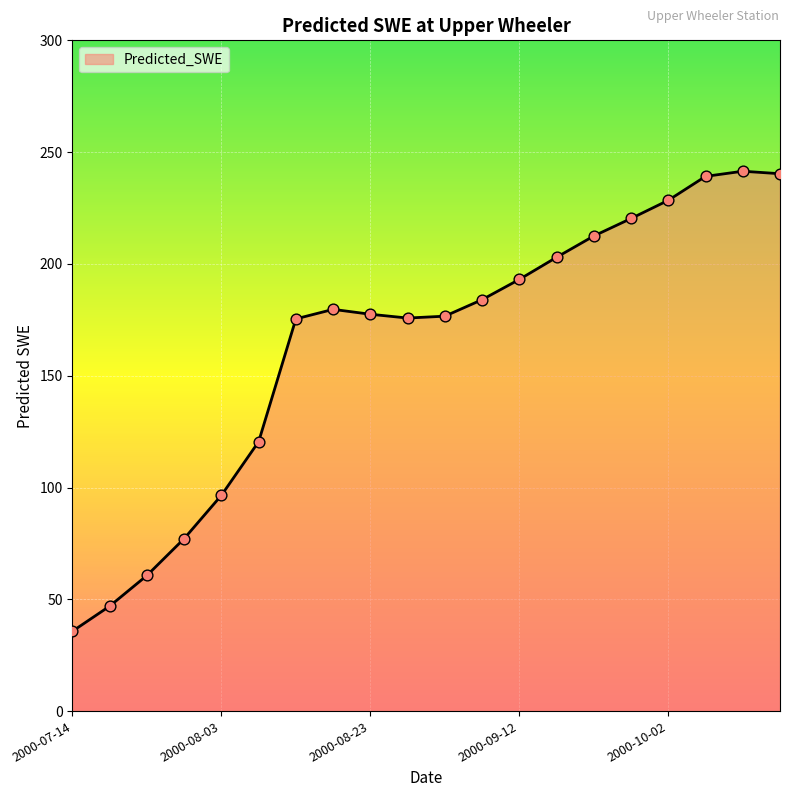

What is the difference between the maximum and minimum values?

205.7